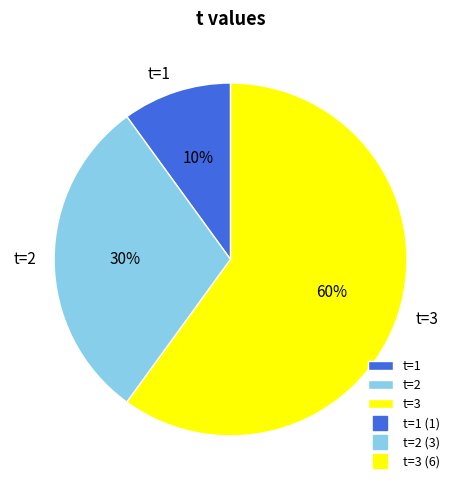

Approximately how many times larger is the value at t=2 compared to t=1?

3.0